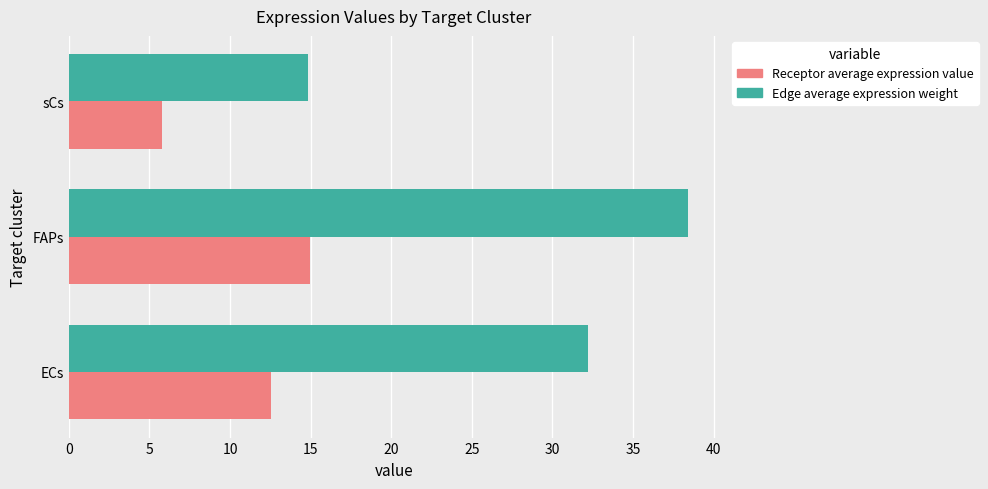

At which category is the sum across all series the highest?

FAPs